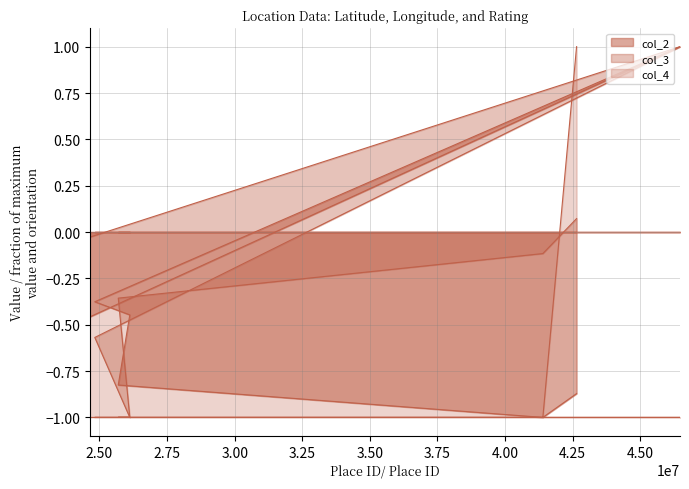

Reading right to left, extract all data points from this chart.

col_2: -0.5	1.0	-0.4	-0.4	-0.8	-1.0	-0.9
col_3: -0.0	1.0	-0.6	-1.0	-0.4	-0.1	0.1
col_4: -1.0	-1.0	-1.0	-1.0	-1.0	-1.0	1.0